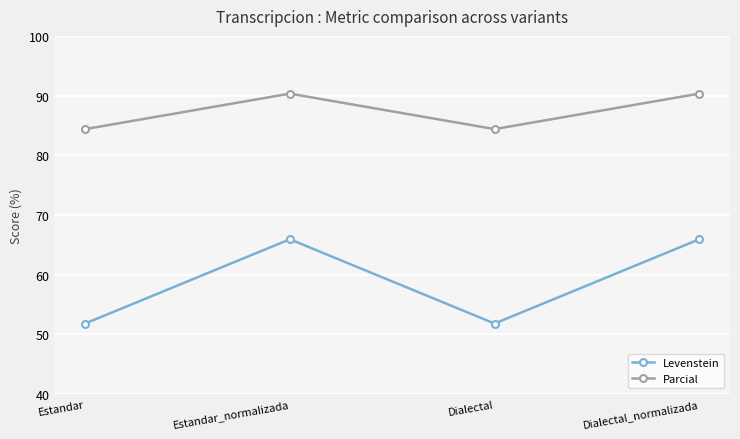

Which series has the largest total across all categories?

Parcial